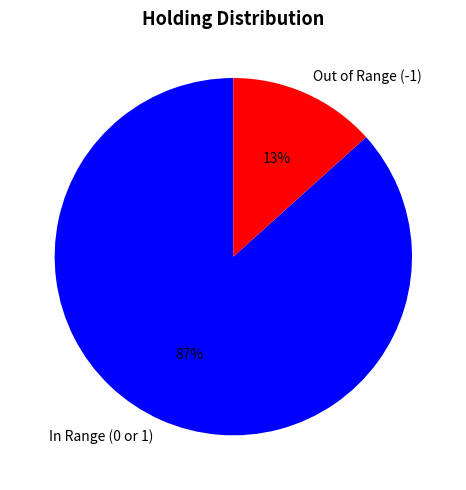

To the nearest percent, what is the average slice percentage?

50%